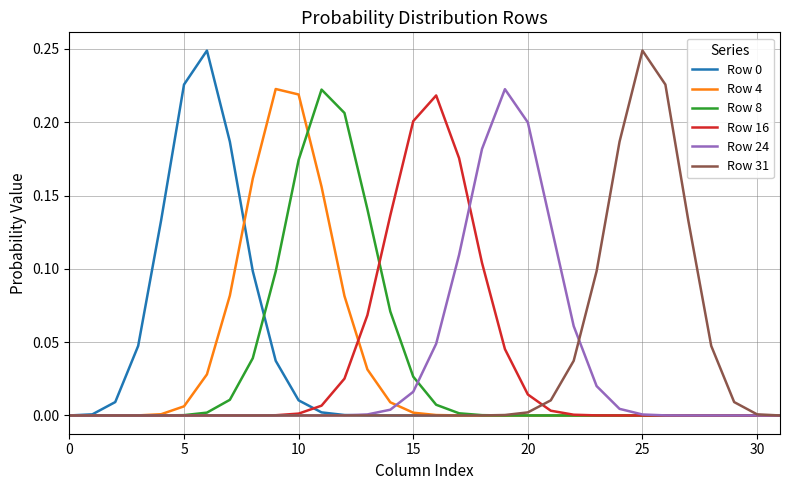

Which series has the largest range (max minus min)?

Row 0